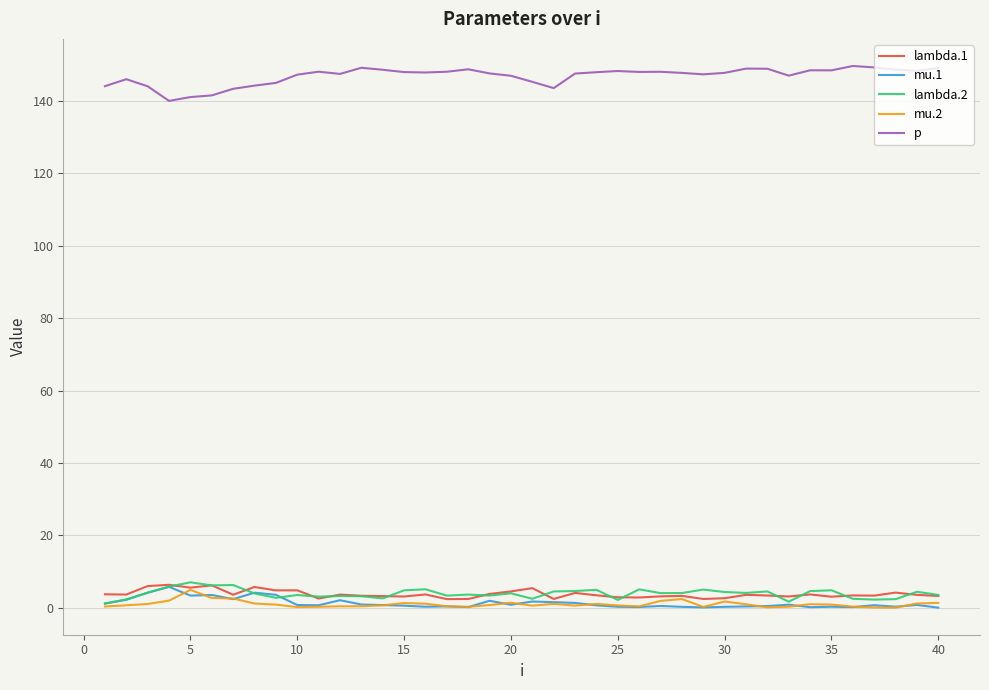

True or false: mu.2 has more than 1 interior local peaks.

True